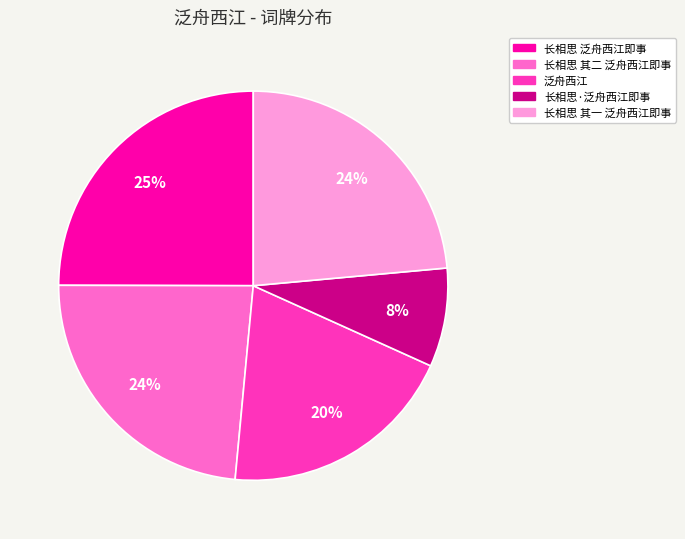

Count the number of slices in the pie.

5